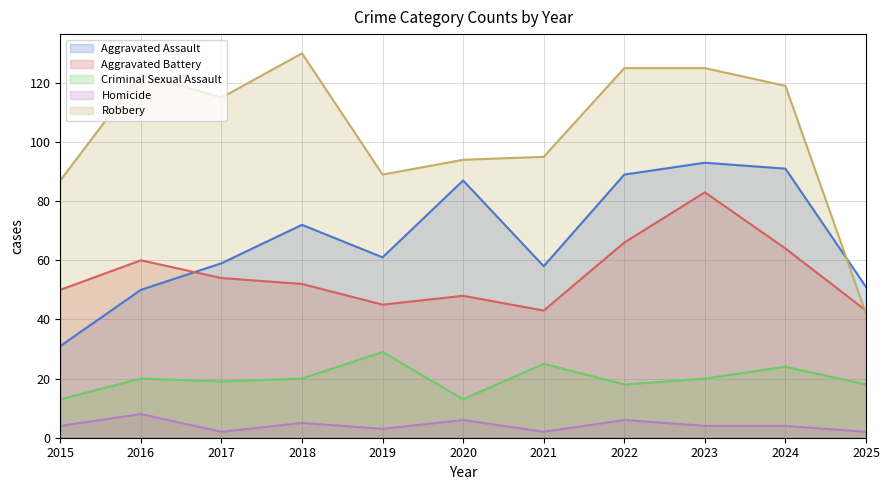

Where is Robbery nearest to the value 86?

2015